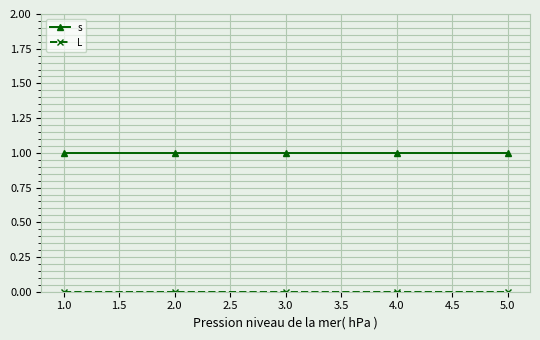

Which series has the largest total across all categories?

s